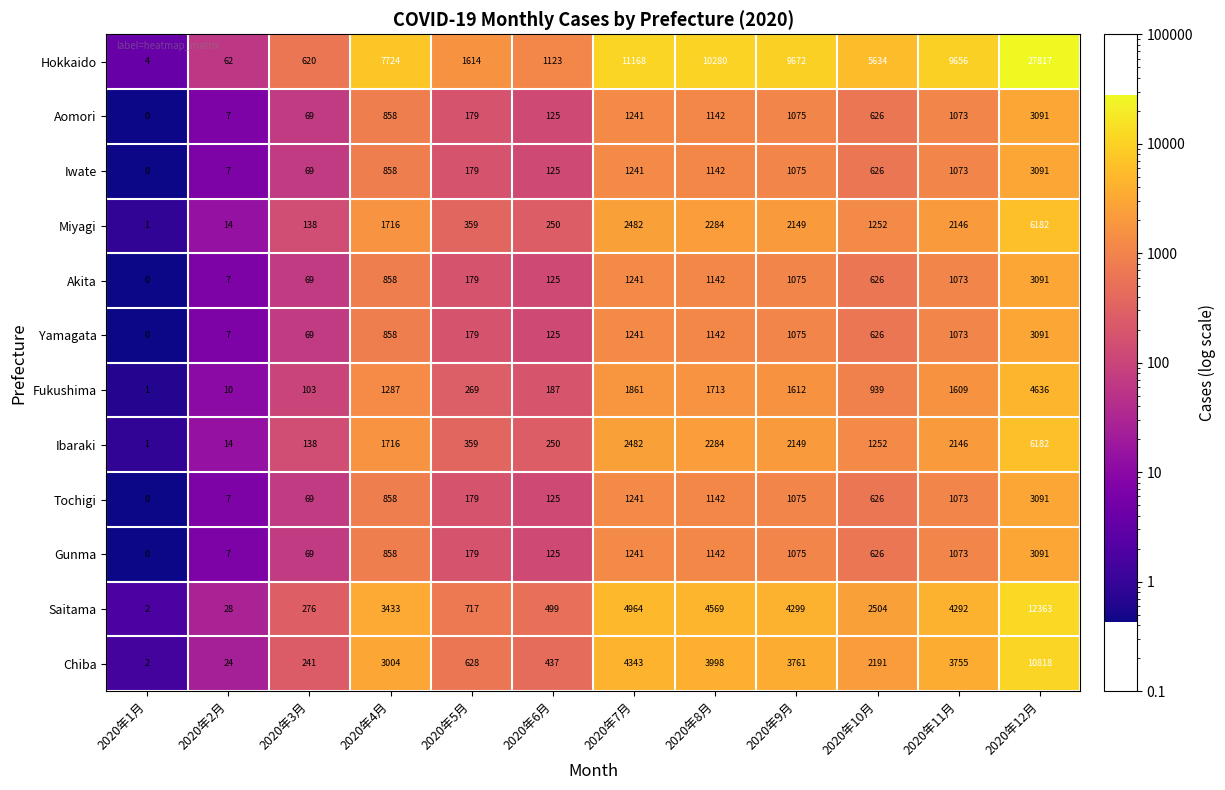

What is the difference between the maximum and minimum values in the Chiba series?

10816